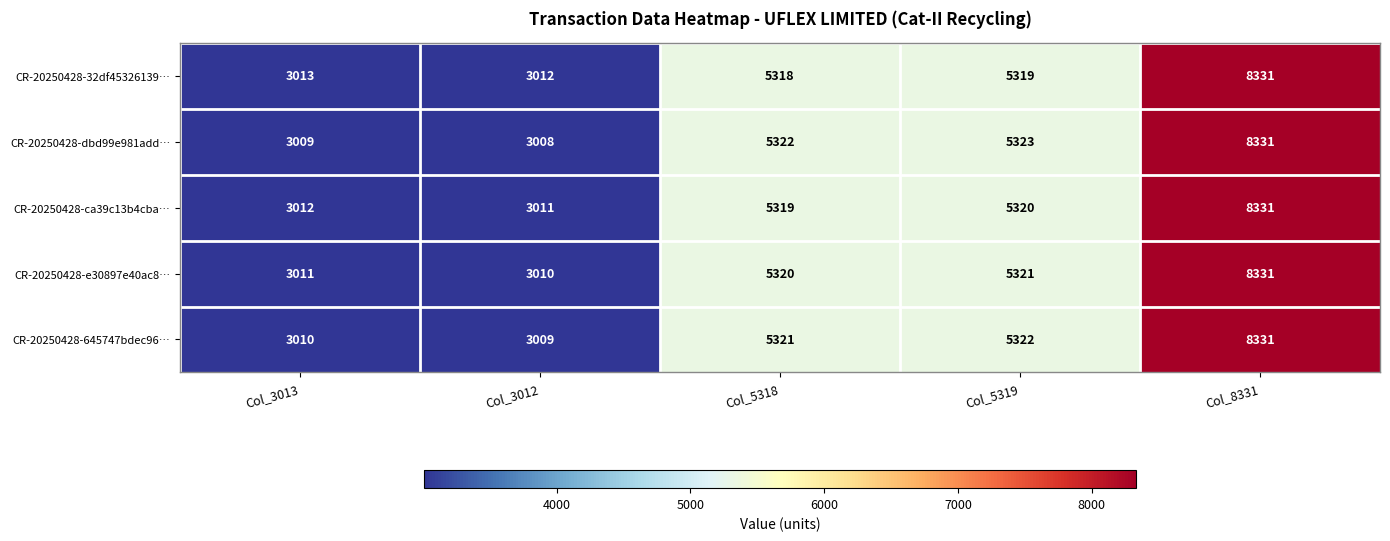

Which category has the lowest value across all series?

Col_3012